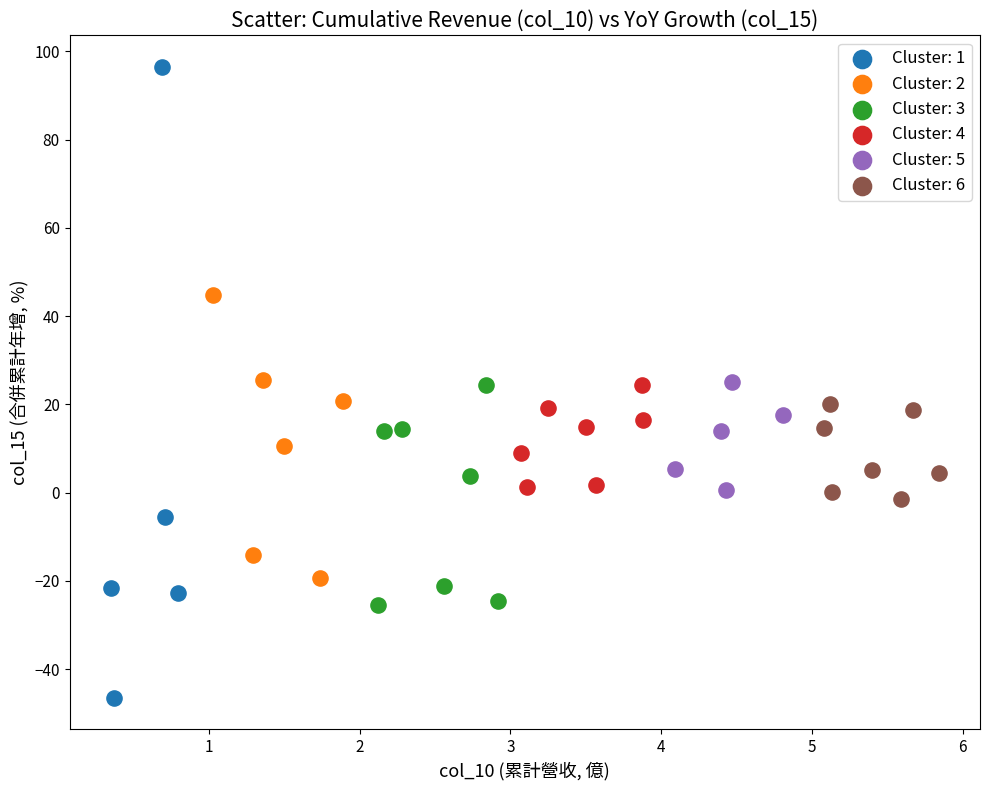

Which series contains the lowest Y value?

Cluster: 1